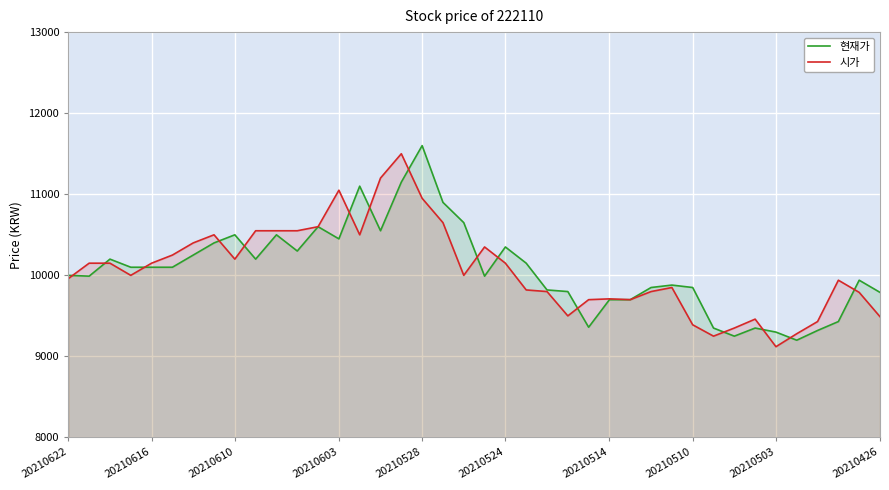

Where is 시가 nearest to the value 10310?

20